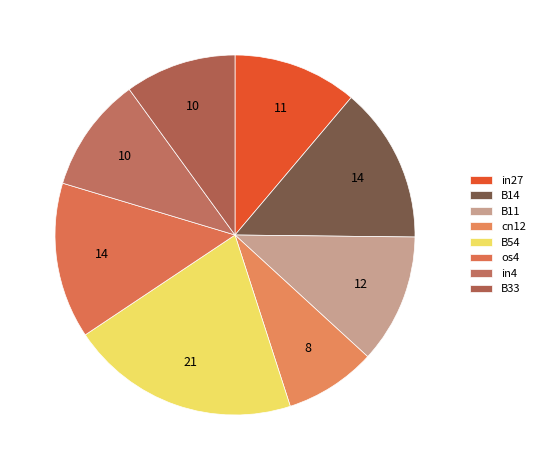

What percentage is the B14 slice, to the nearest percent?

14%